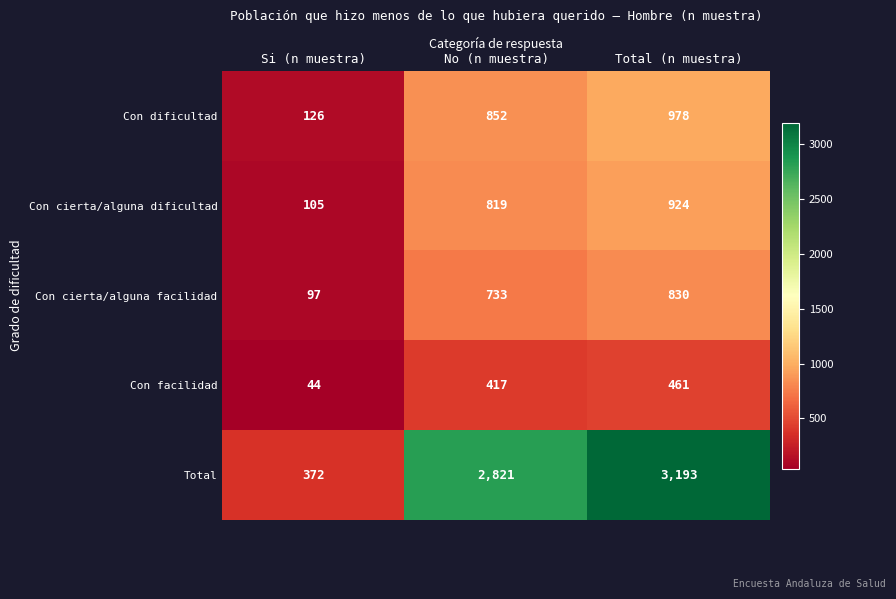

At which label does Con facilidad reach its minimum?

Si (n muestra)